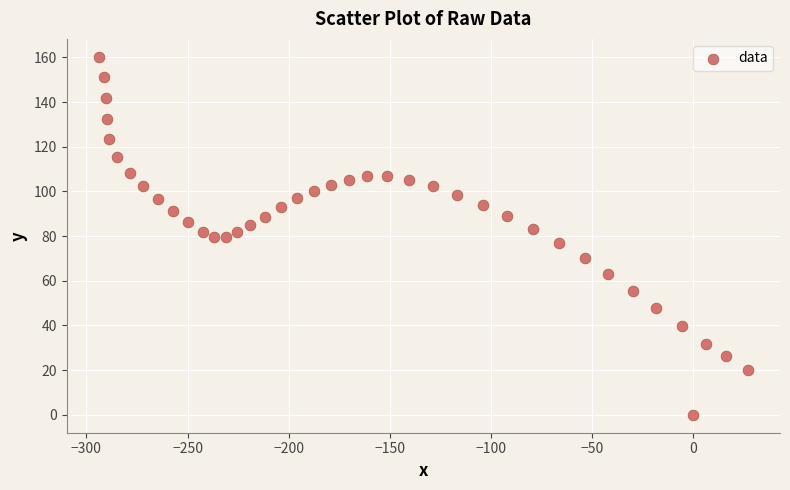

What is the range of X values (max minus min)?

320.6